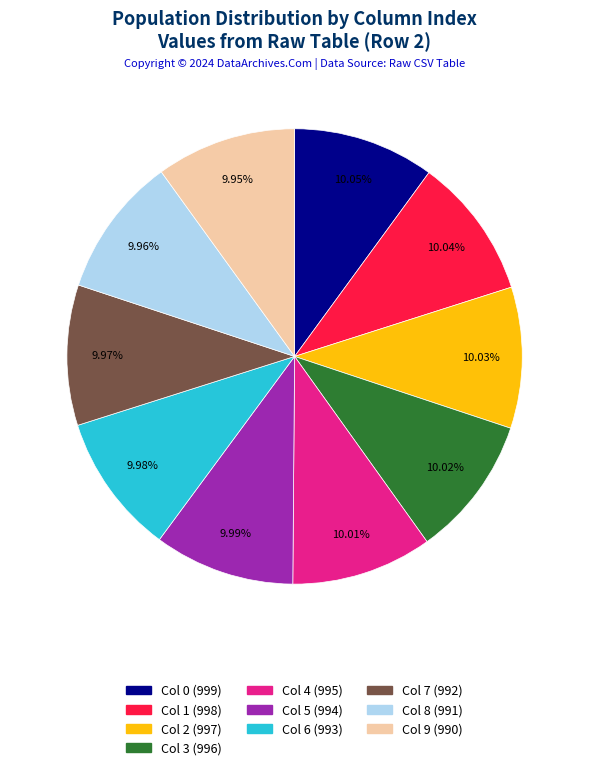

Is Col 9 (990) the majority of the pie?

No